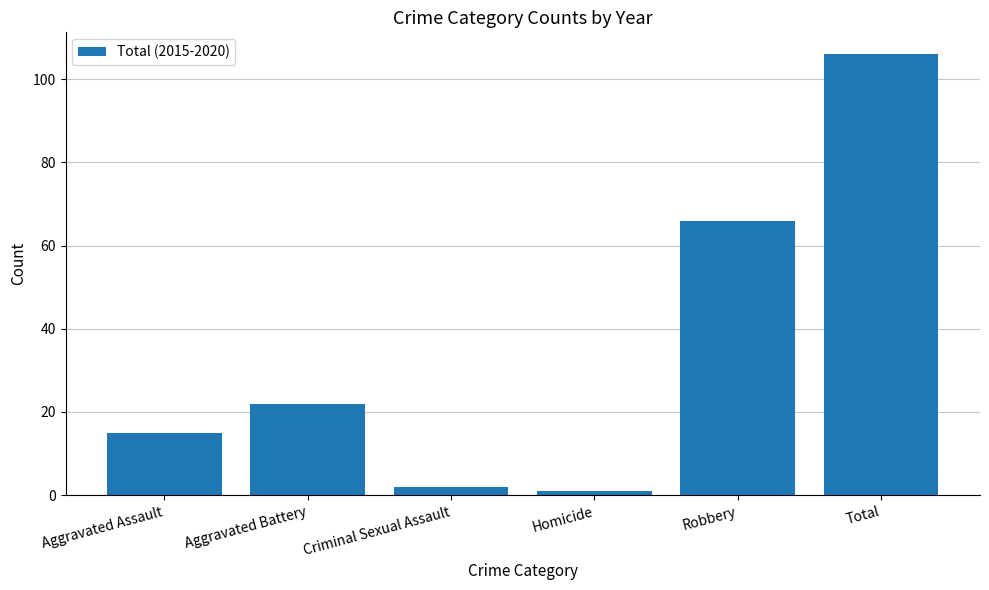

What is the value of the 4th bar from the left?

1